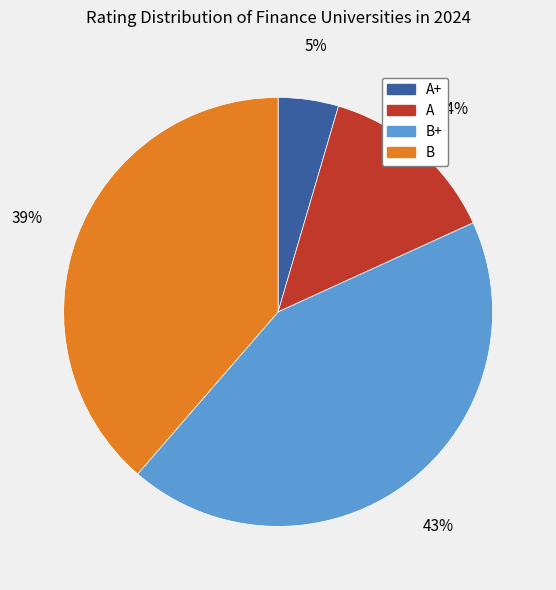

Which has a higher value, B+ or A?

B+